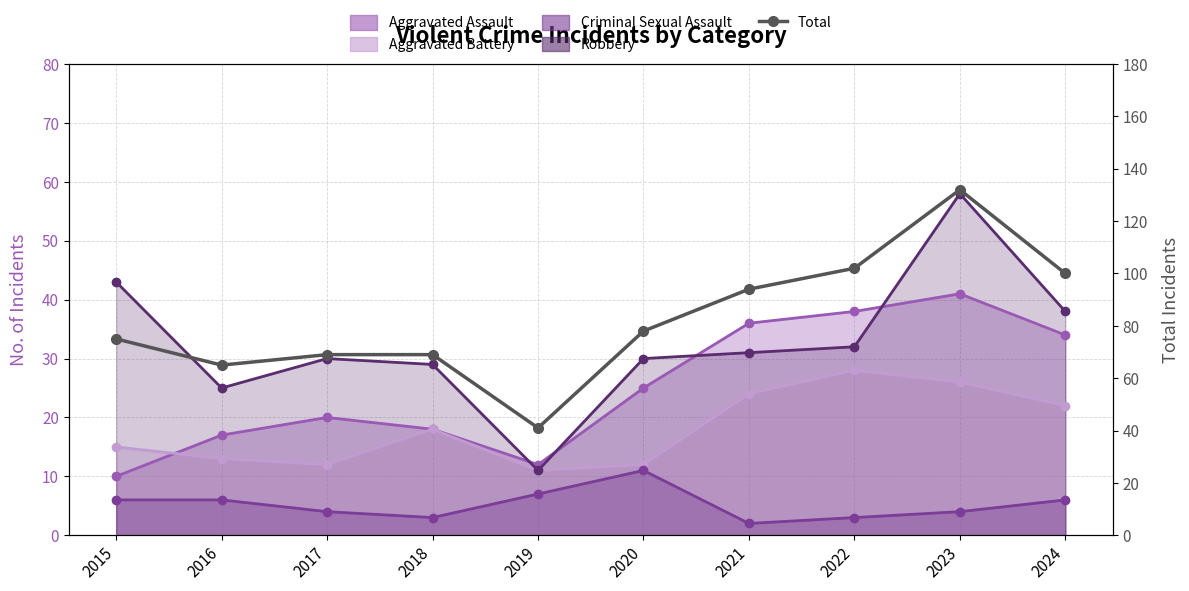

Does the chart display data point markers on the line(s)?

Yes